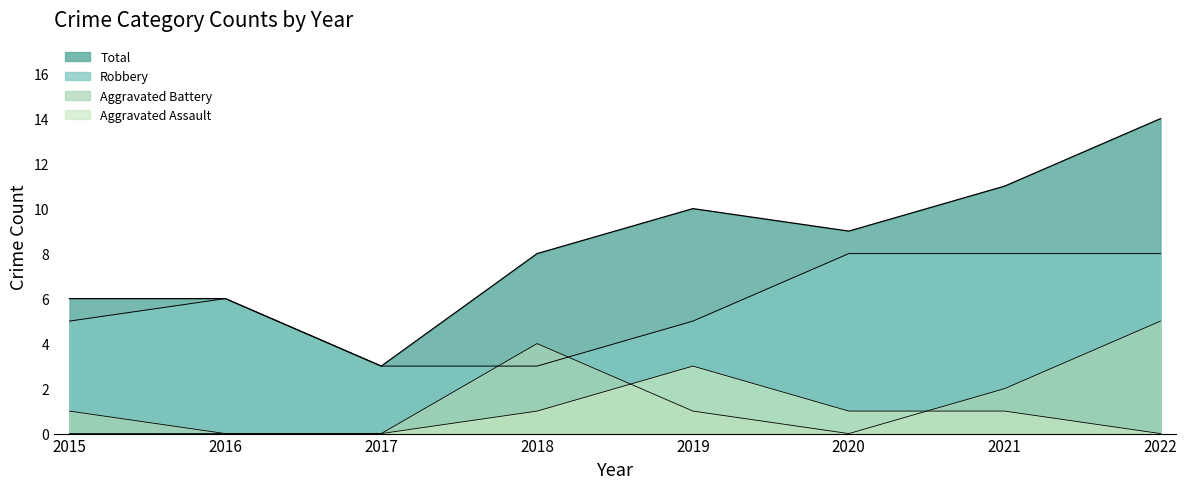

Reading left to right, what are all the values shown in this chart?

Robbery: 2015=5	2016=6	2017=3	2018=3	2019=5	2020=8	2021=8	2022=8
Aggravated Assault: 2015=0	2016=0	2017=0	2018=1	2019=3	2020=1	2021=1	2022=0
Aggravated Battery: 2015=1	2016=0	2017=0	2018=4	2019=1	2020=0	2021=2	2022=5
Total: 2015=6	2016=6	2017=3	2018=8	2019=10	2020=9	2021=11	2022=14